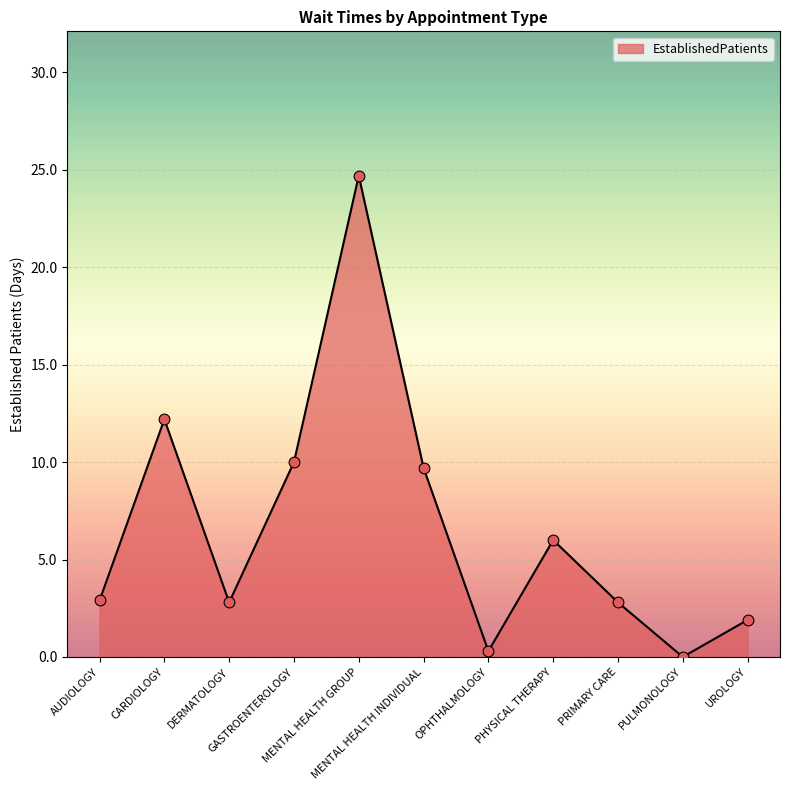

Between PULMONOLOGY and MENTAL HEALTH INDIVIDUAL, which is larger?

MENTAL HEALTH INDIVIDUAL